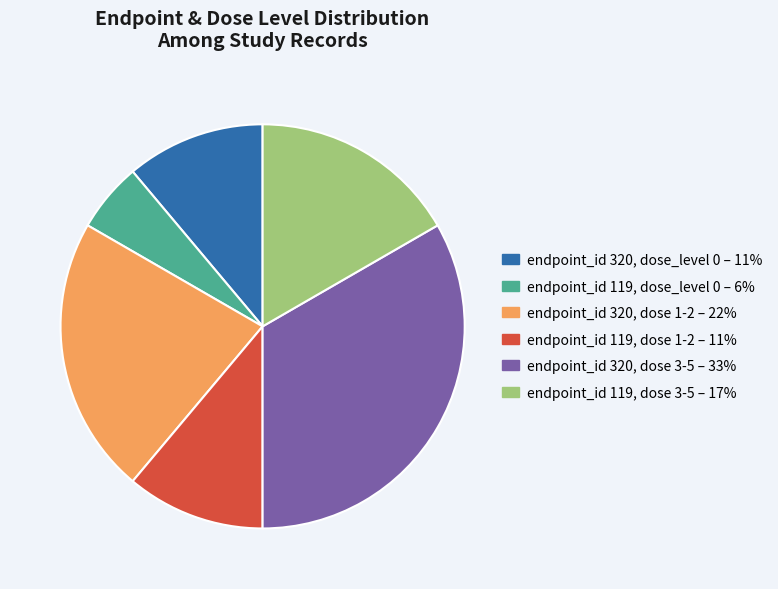

Is there any slice that represents more than half of the pie?

No